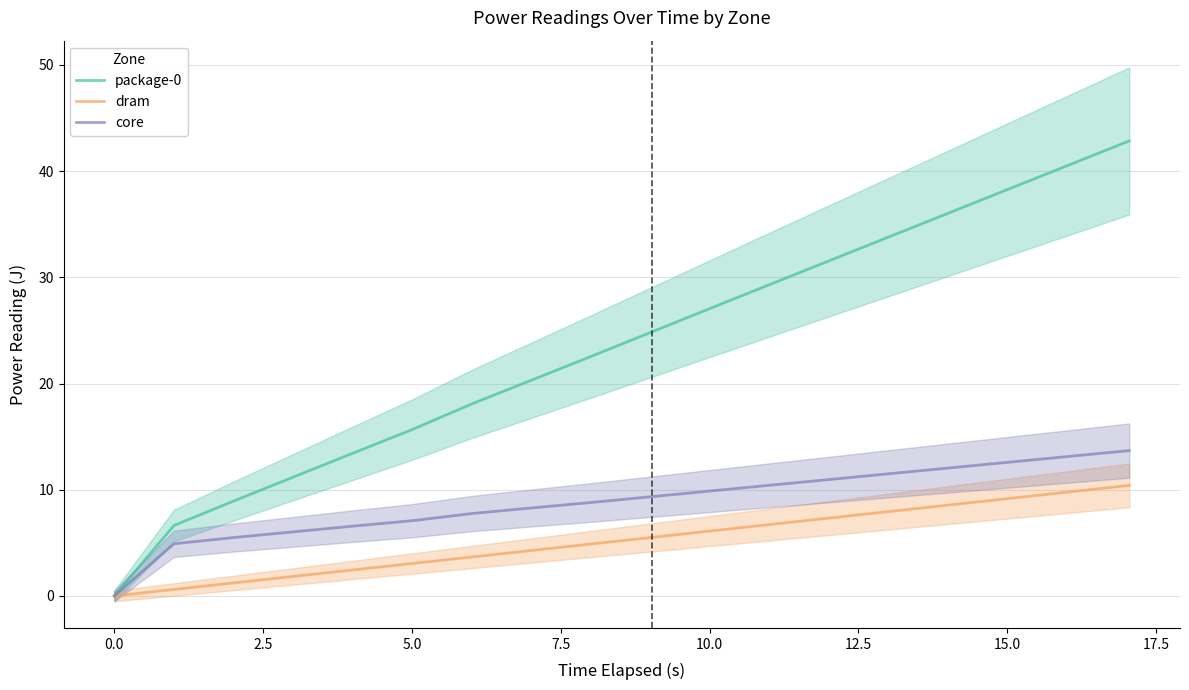

What is the highest value of the package-0 series?

42.8